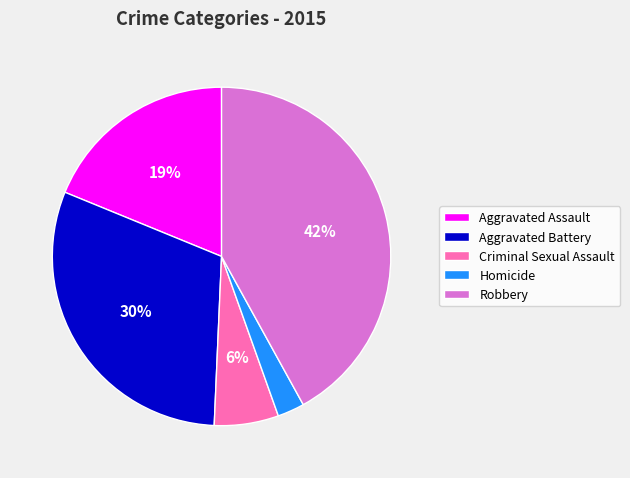

Does Aggravated Assault account for over 50% of the chart?

No